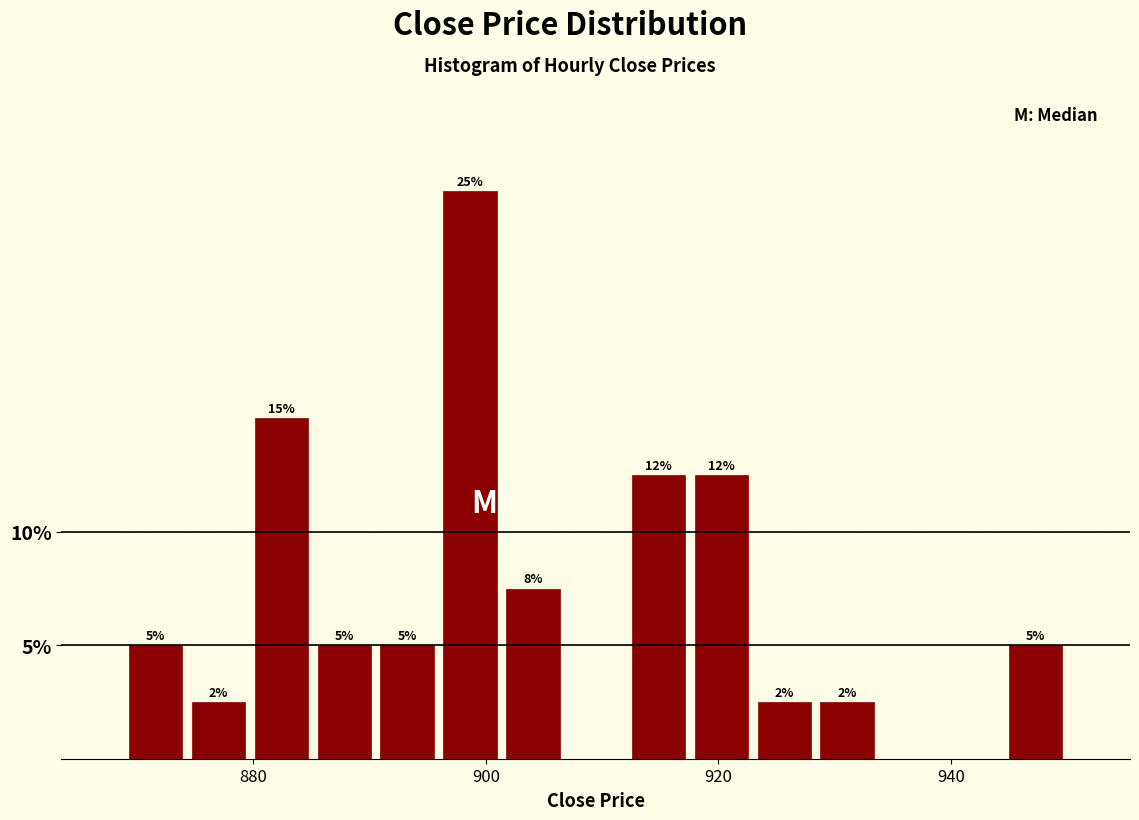

Around what value on the x-axis is the tallest bar? Give the approximate position of its centre, as read against the axis.

898